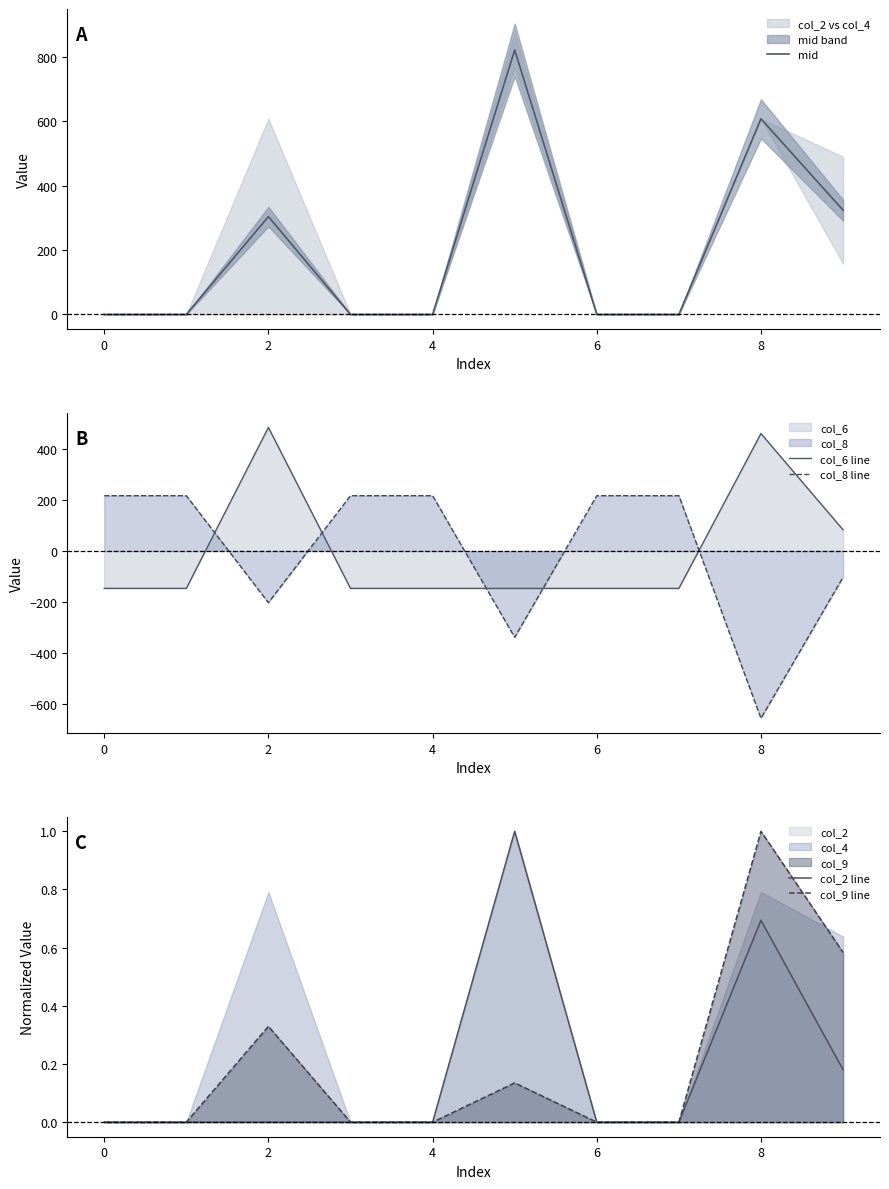

The value of col_8 line at 4 is 217. True or false?

True